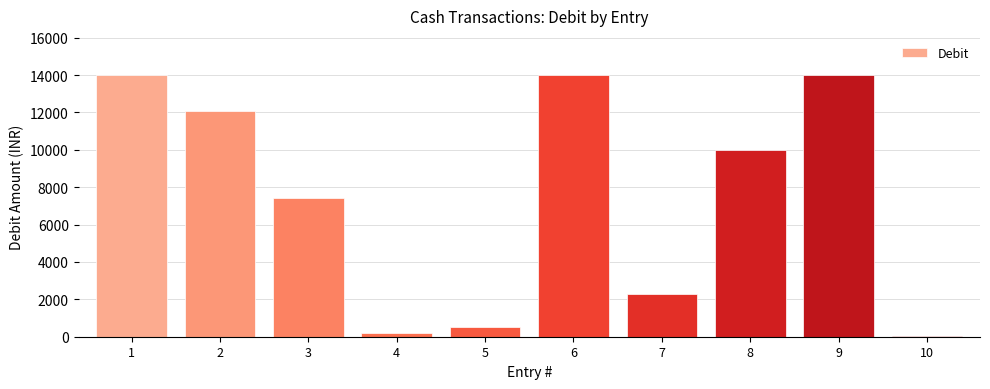

What is the difference between the values at 9 and 7?

11700